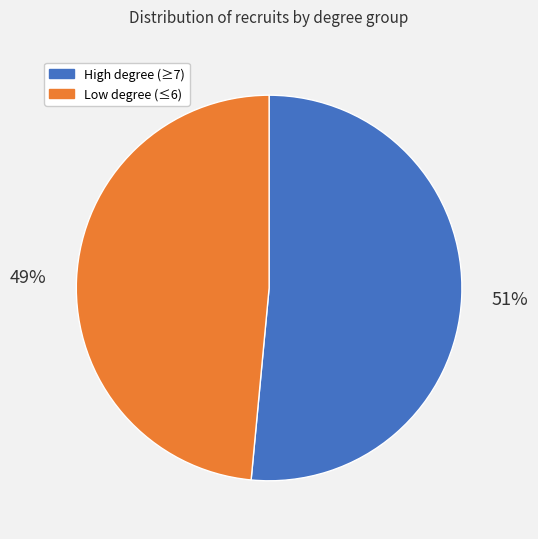

Is there any slice that represents more than half of the pie?

Yes